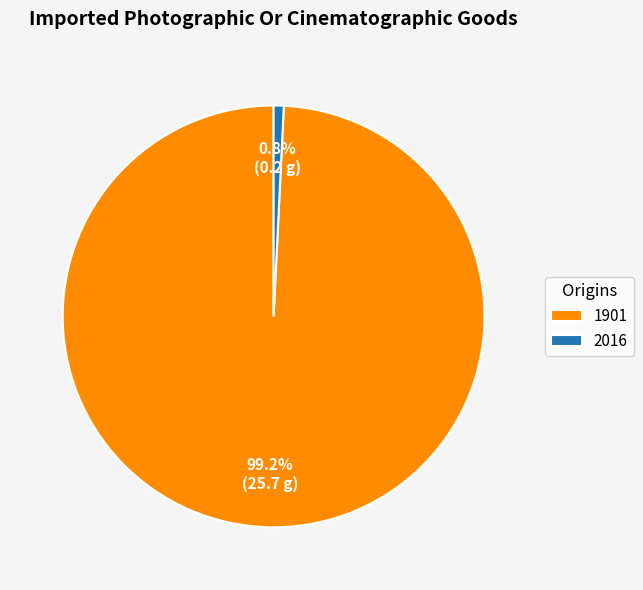

Is the sum of 2016 and 1901 greater than half?

Yes